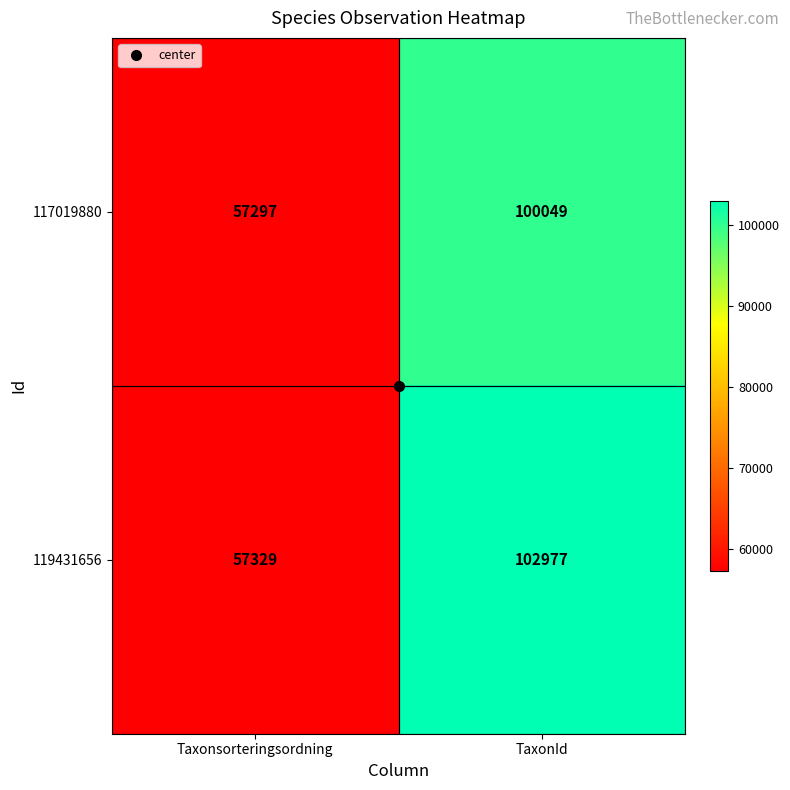

Rank the series at TaxonId from highest to lowest value.

119431656, 117019880